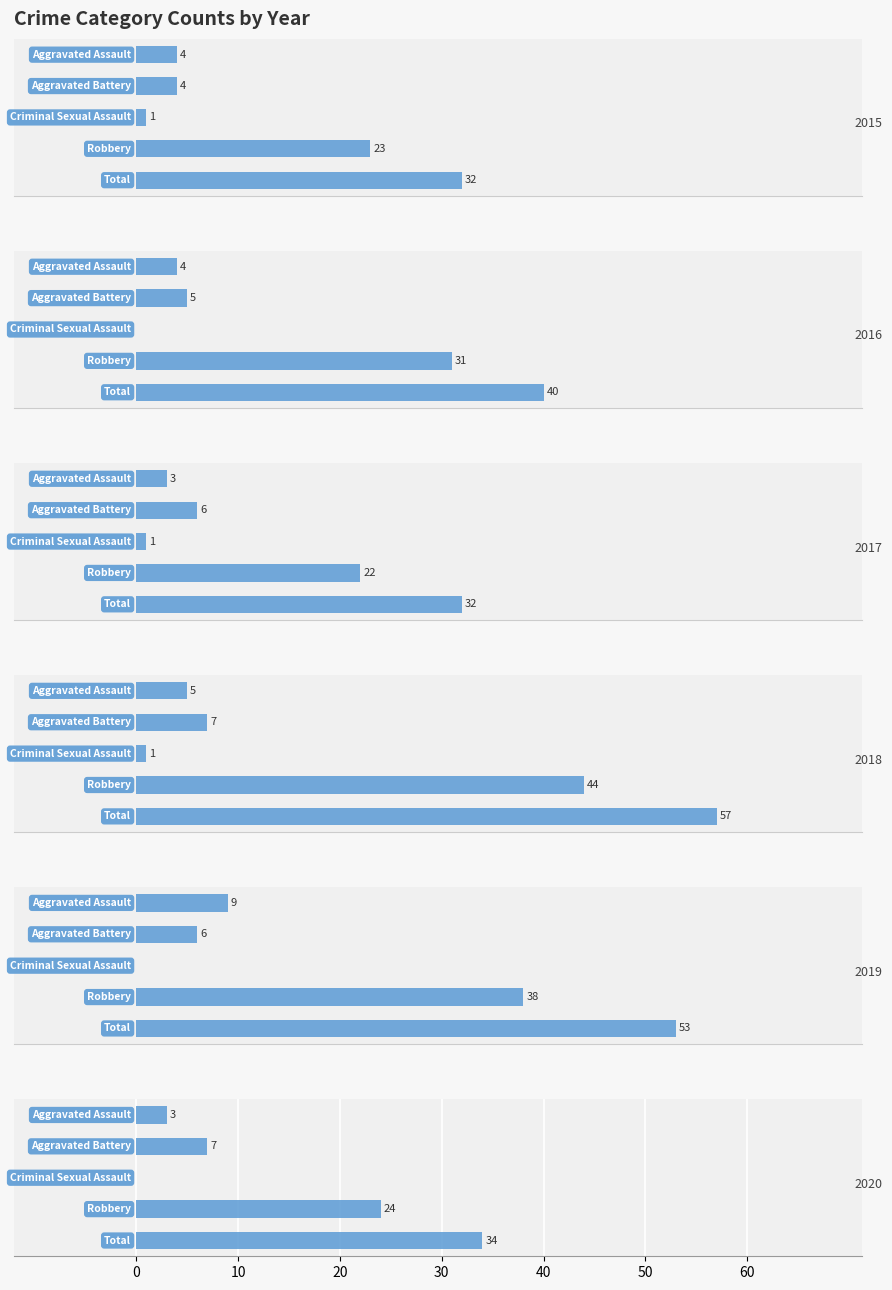

What is the label of the 2nd bar from the right?

Robbery